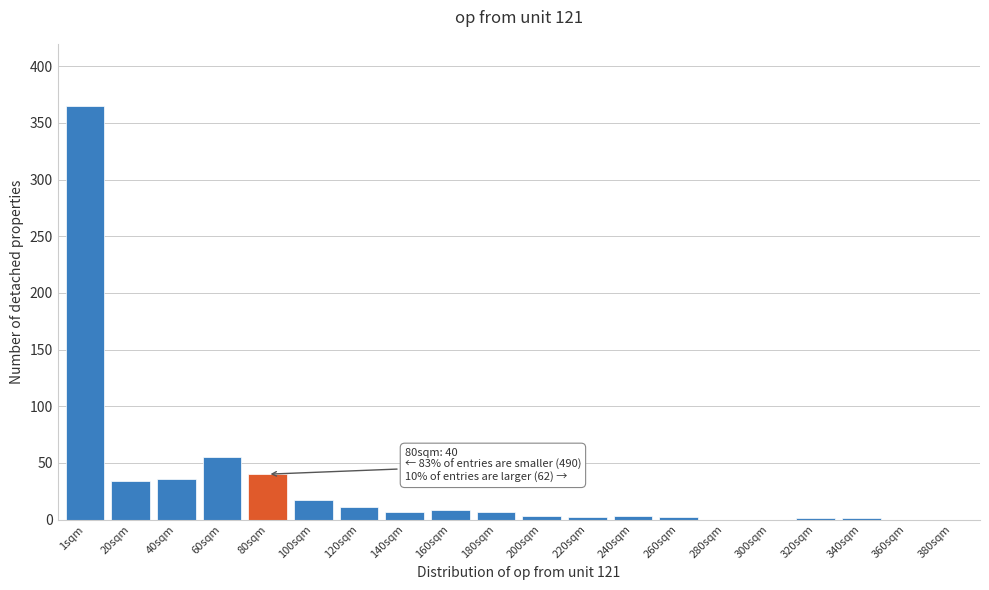

What is the sum of all values?

592